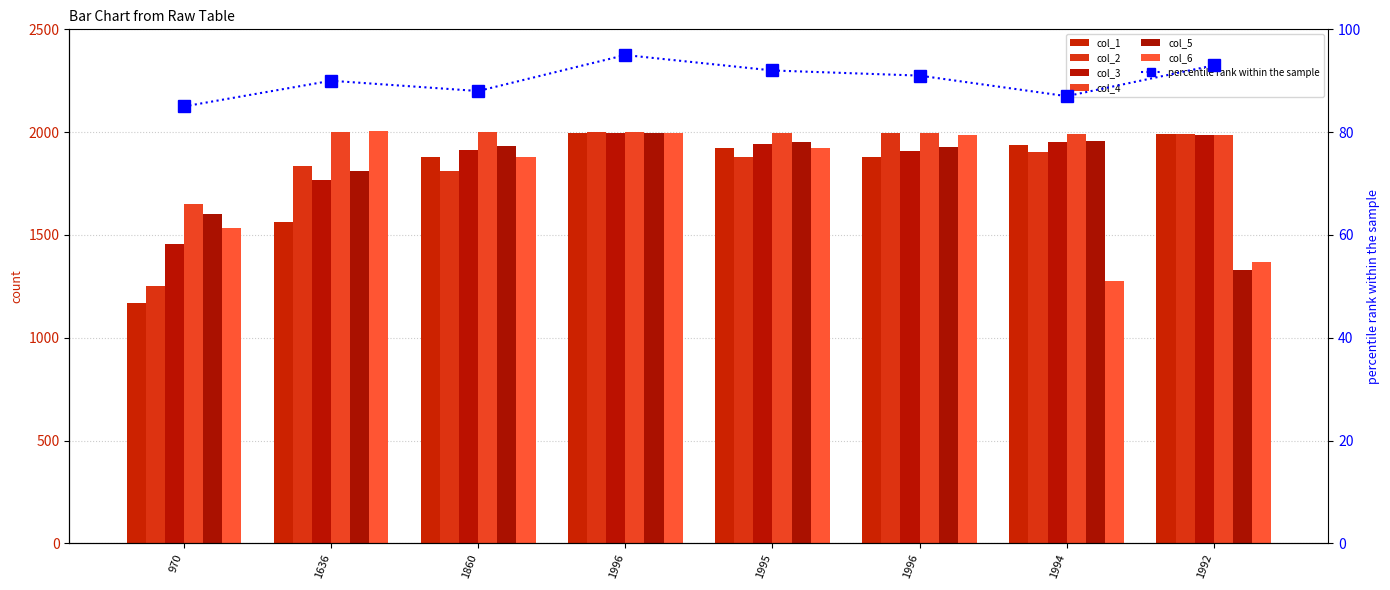

What is the total value across all series at 1996?

11984